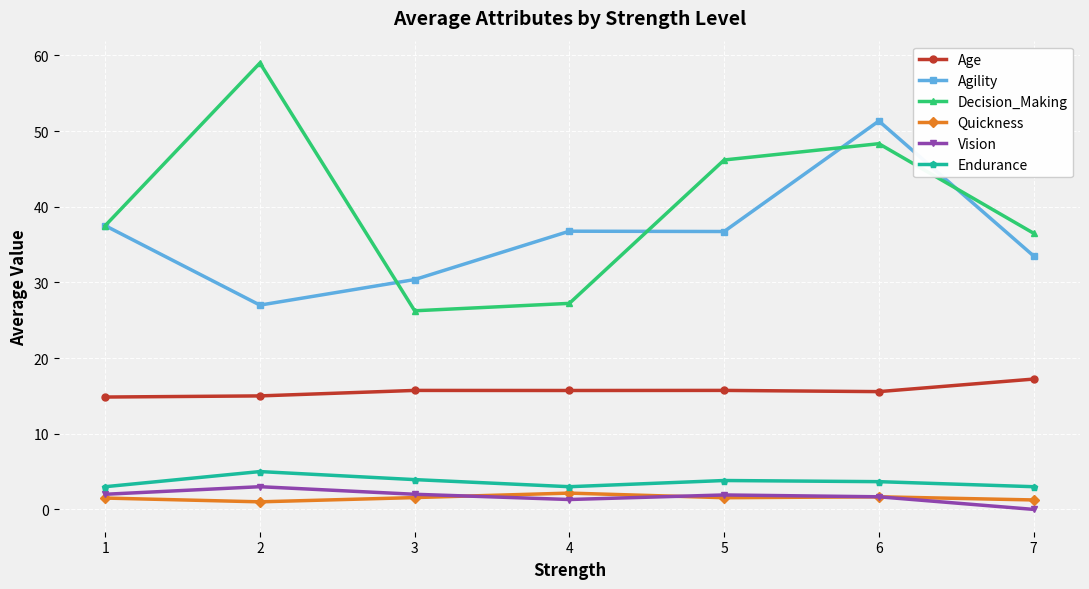

True or false: Age has a value of 15.7 at 4.

True